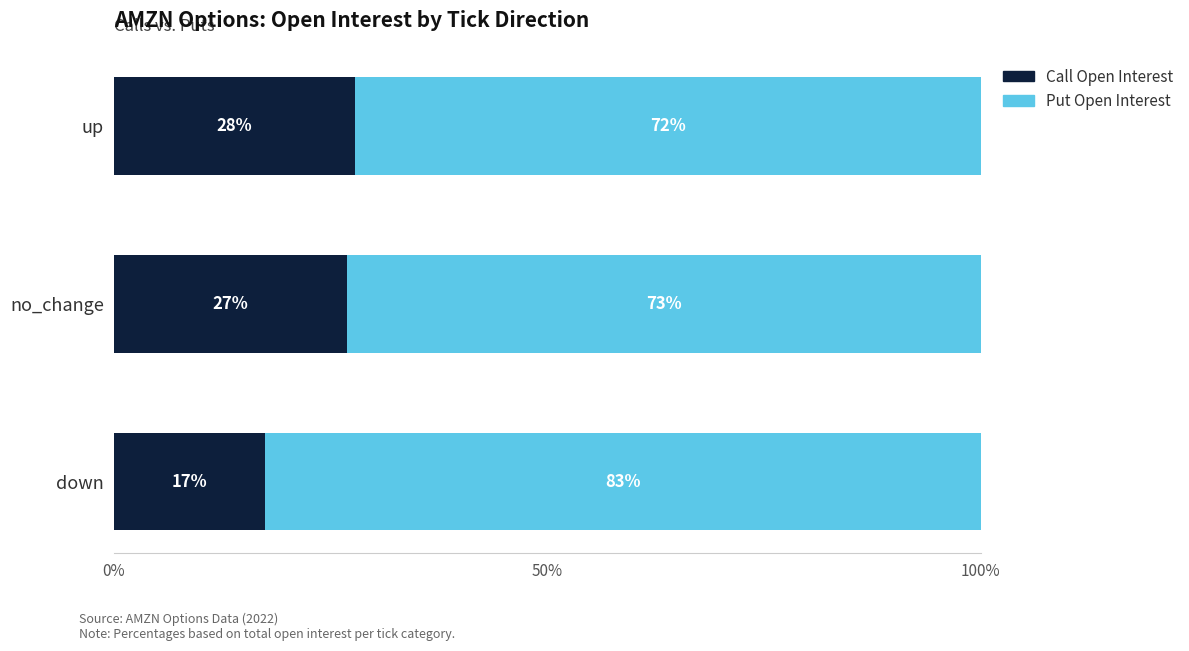

Rank the categories by Call Open Interest value from highest to lowest.

up, no_change, down